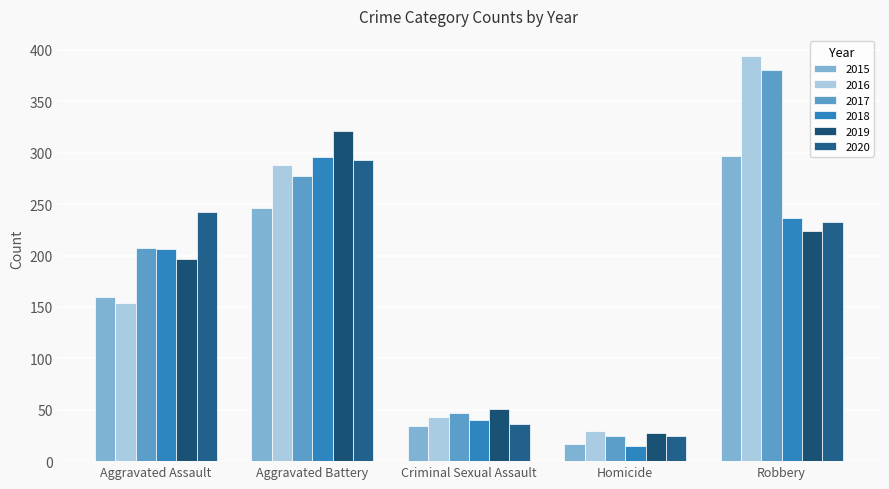

How many groups of bars are there?

5